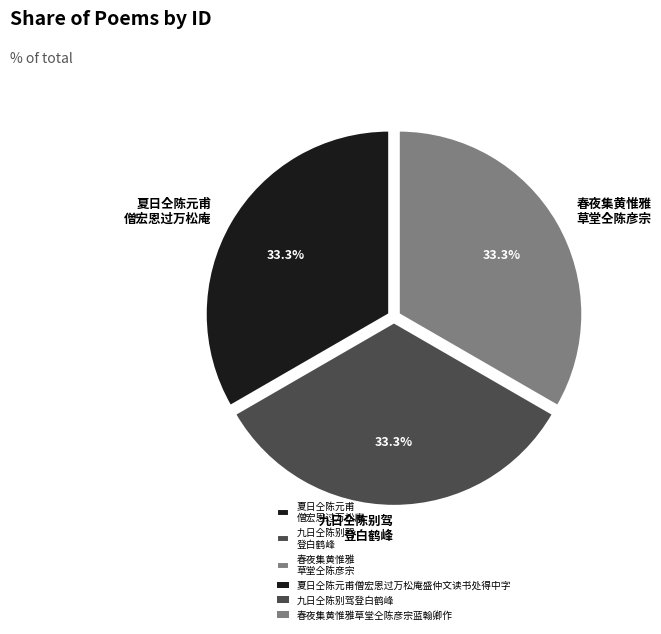

Is there any slice that represents more than half of the pie?

No